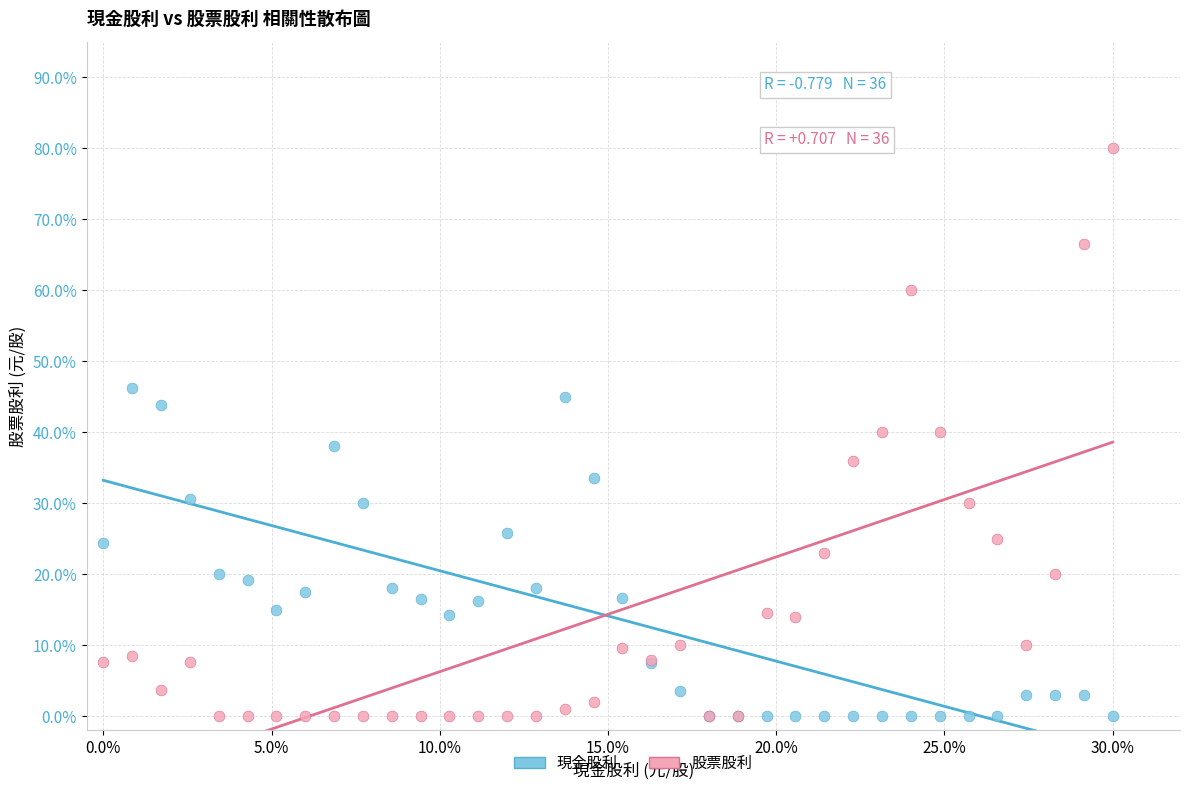

What are all the series names shown in the legend?

現金股利, 股票股利